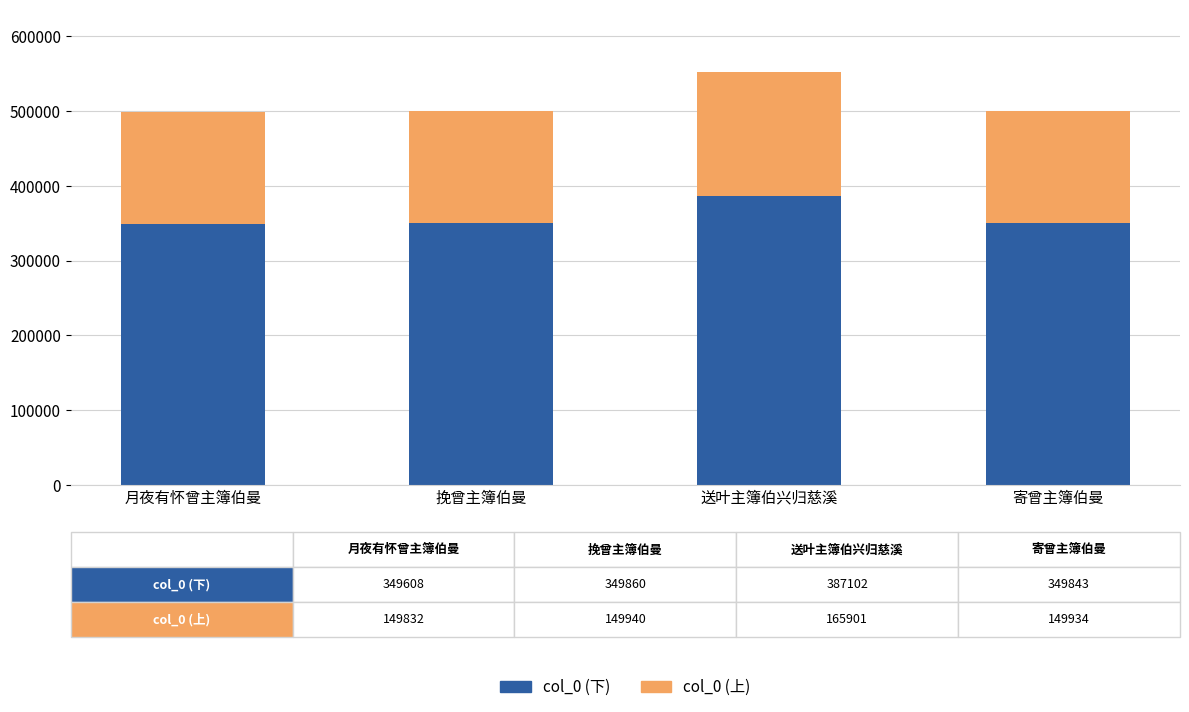

What is the highest value of the col_0 (下) series?

387102